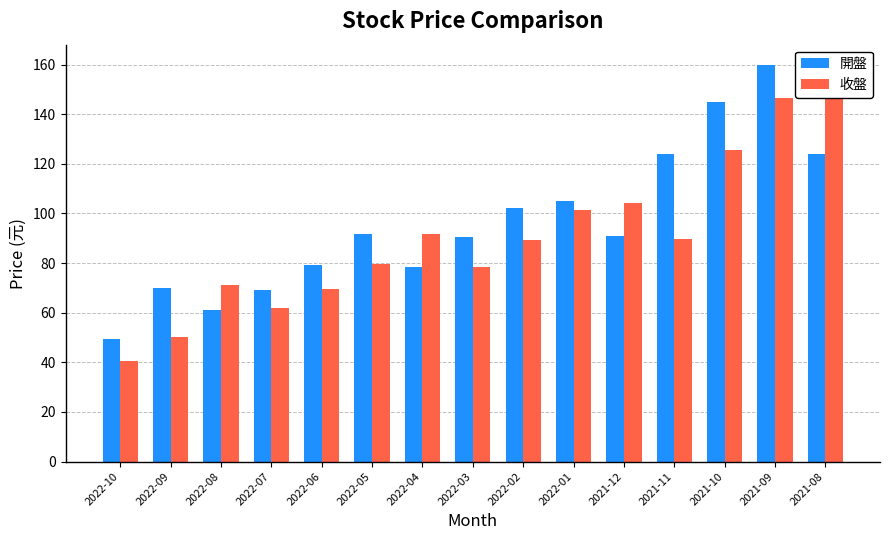

Rank the series by their average value, from highest to lowest.

開盤, 收盤